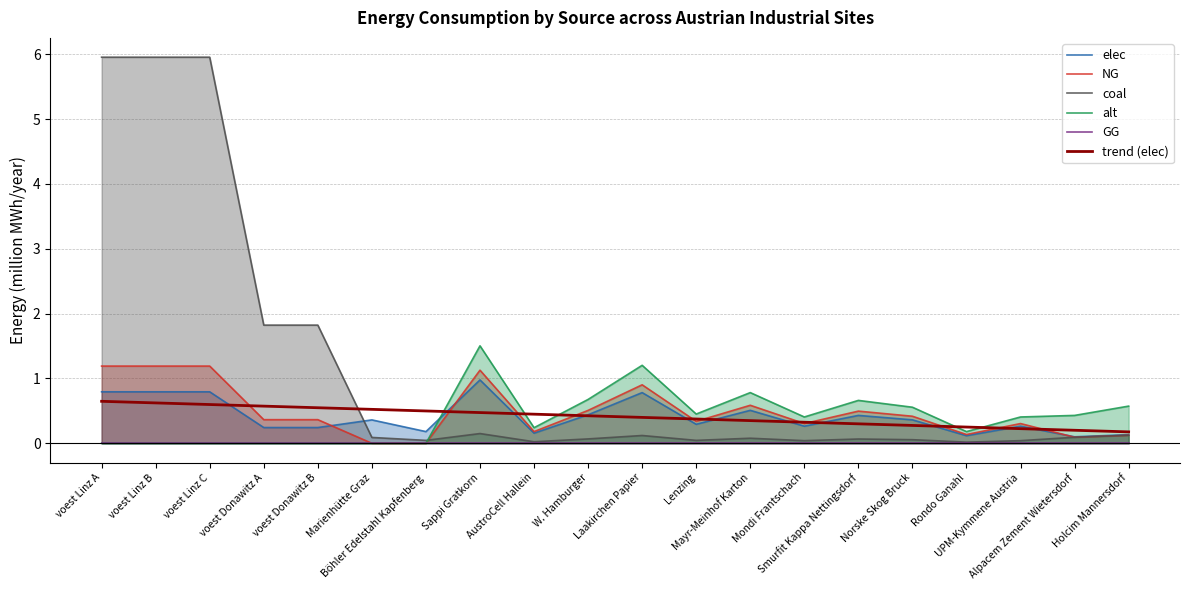

Between AustroCell Hallein and voest Linz B, which is larger?

voest Linz B